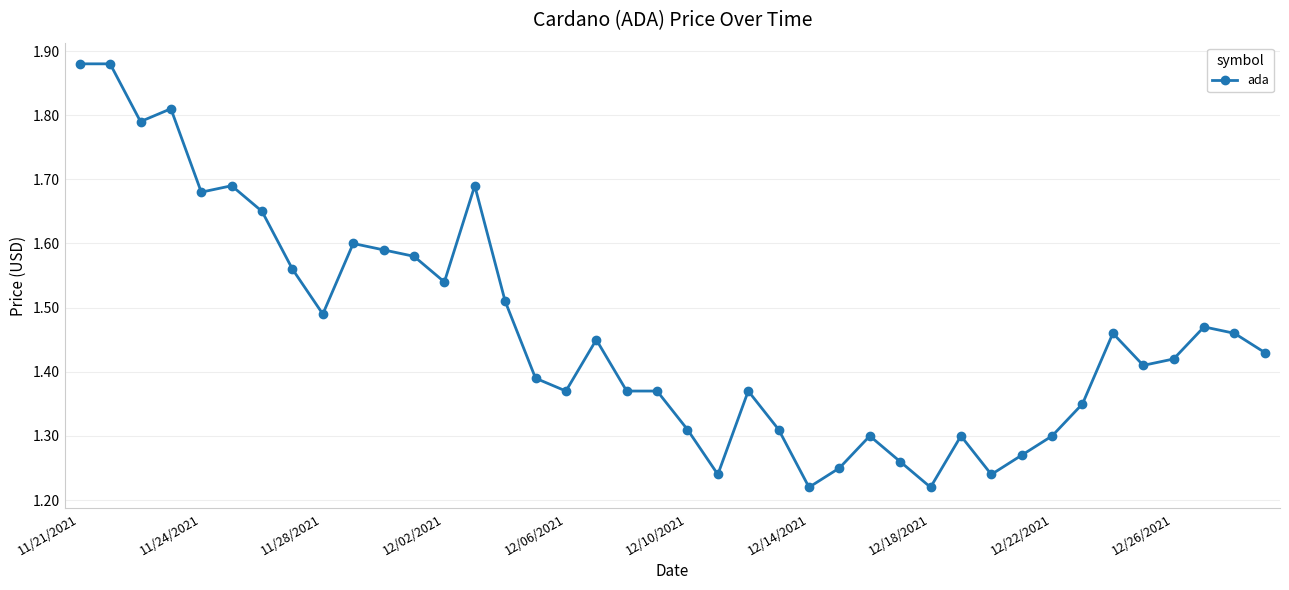

What is the sum of all values?

58.5